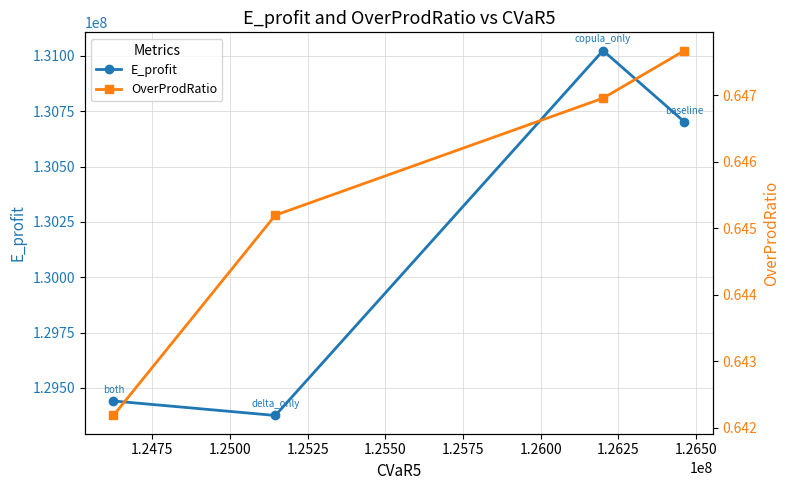

Reading right to left, list all the values displayed in this chart.

E_profit: 129440910.4	129375443.7	131024087.9	130702060.5
OverProdRatio: 0.6	0.6	0.6	0.6